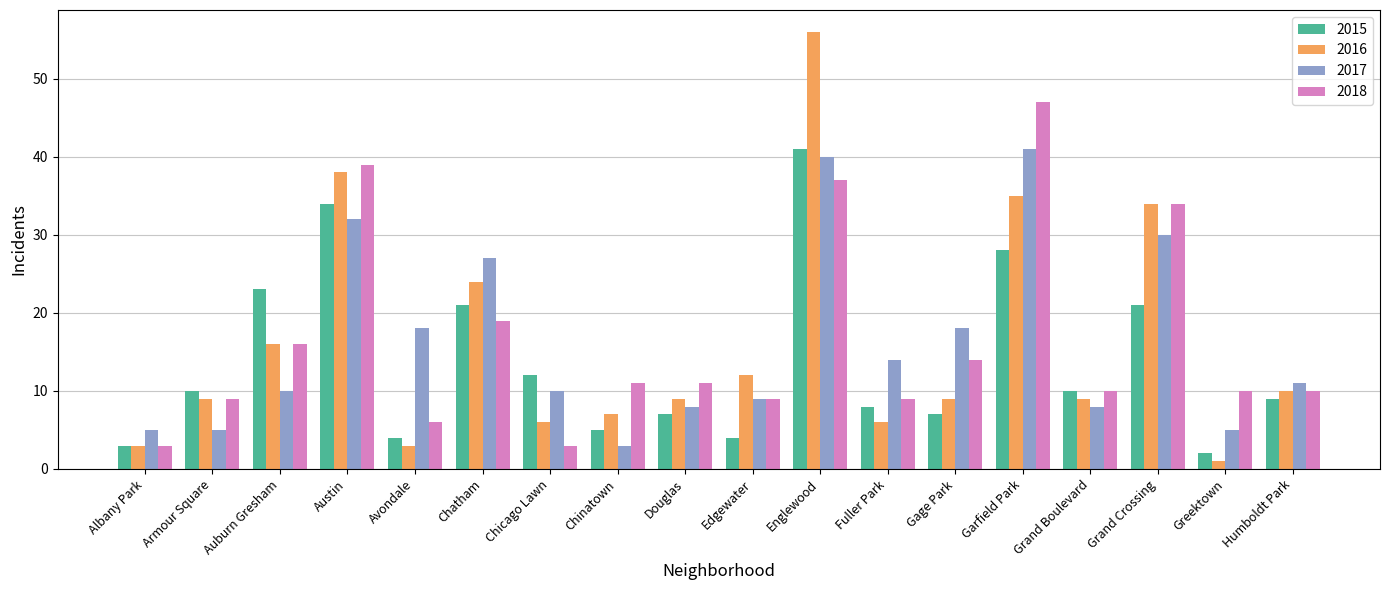

How many series are shown in this chart?

4